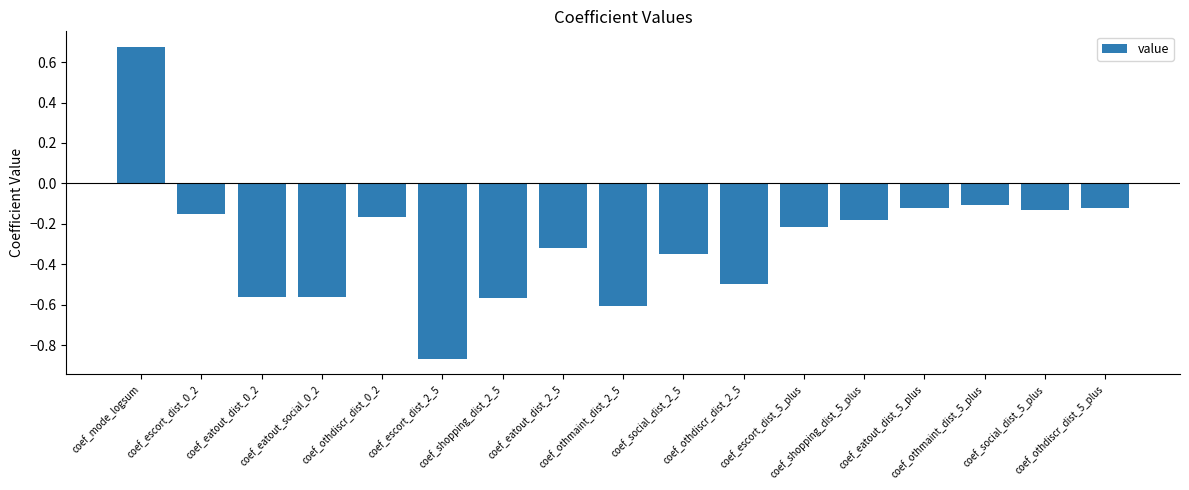

Which label corresponds to the largest value in the chart?

coef_mode_logsum